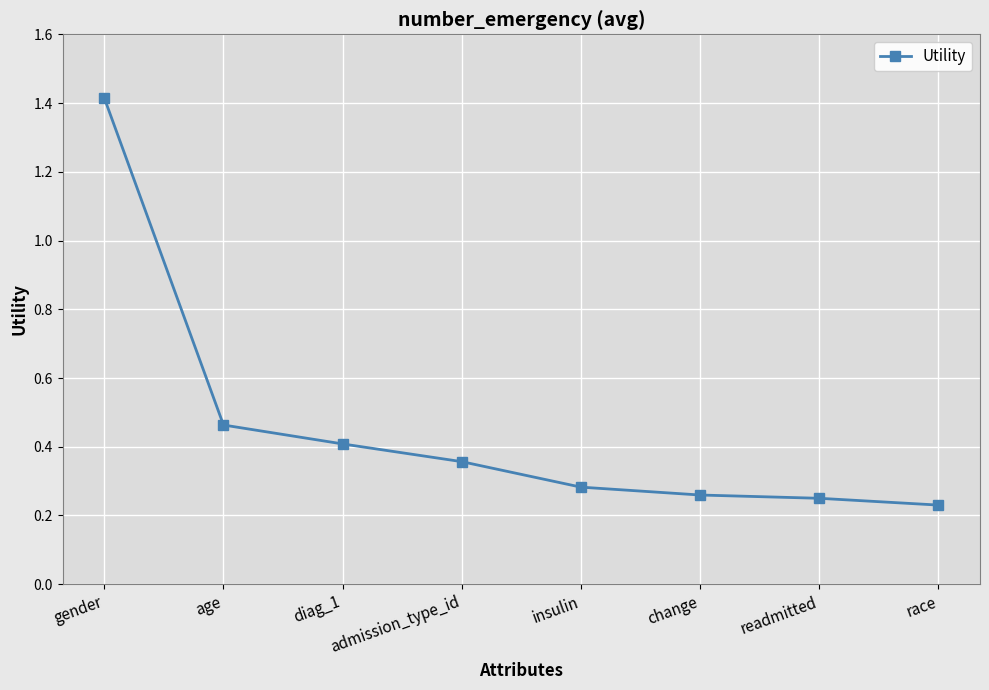

What is the label of the 4th point from the right?

insulin